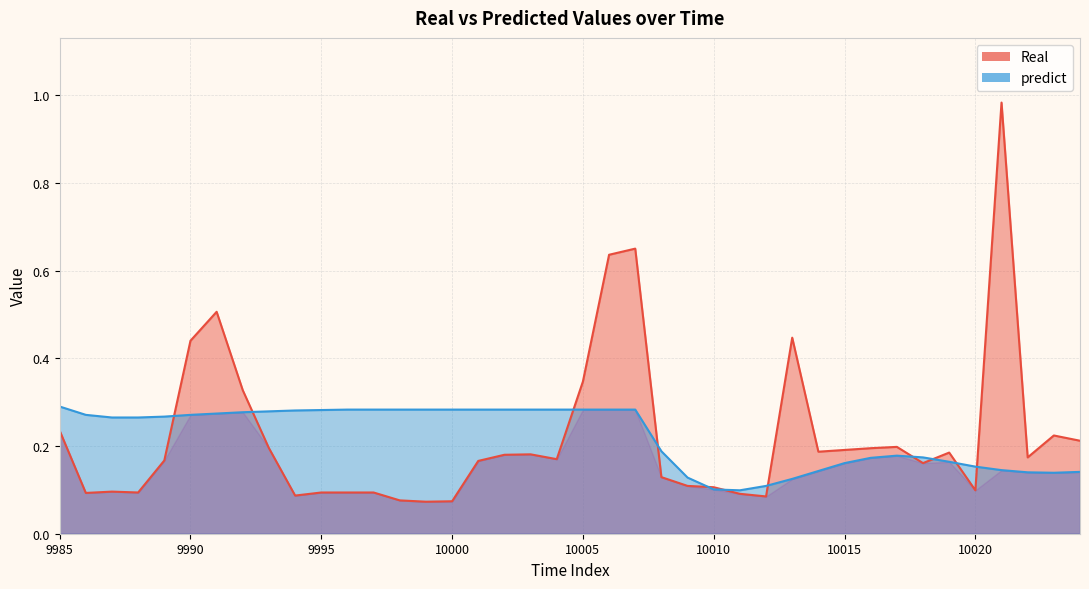

What is the value of the Real point at the 22nd from the left?

0.6